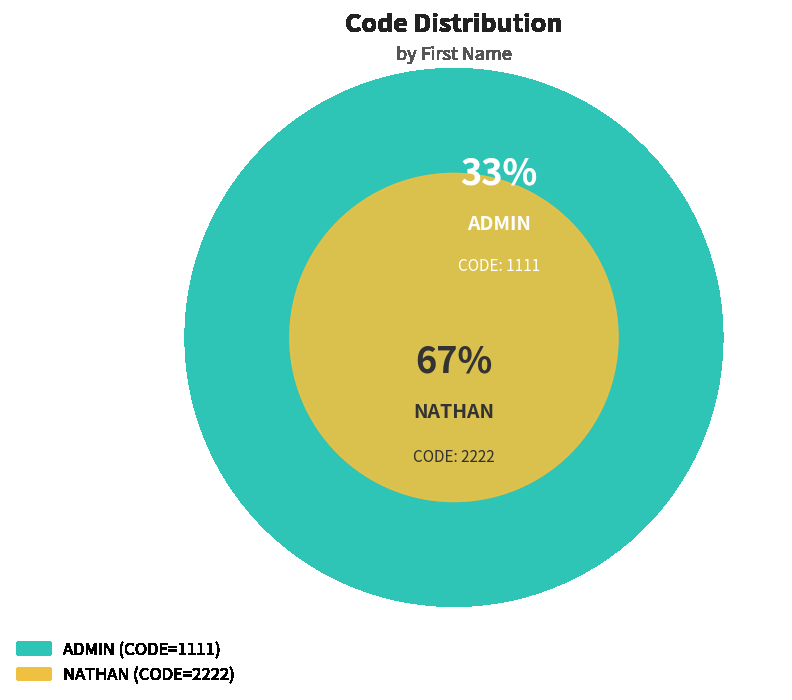

What portion of the pie excludes ADMIN?

66.7%